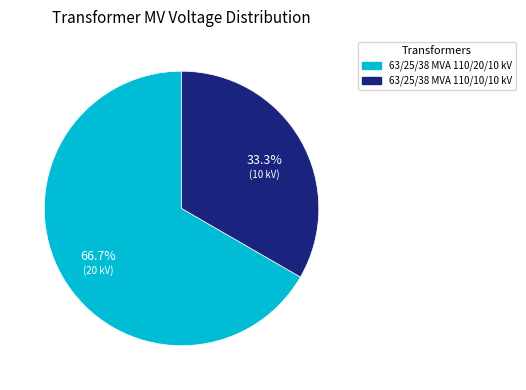

To the nearest percent, what is the difference between the 63/25/38 MVA 110/10/10 kV and 63/25/38 MVA 110/20/10 kV slice percentages?

33%